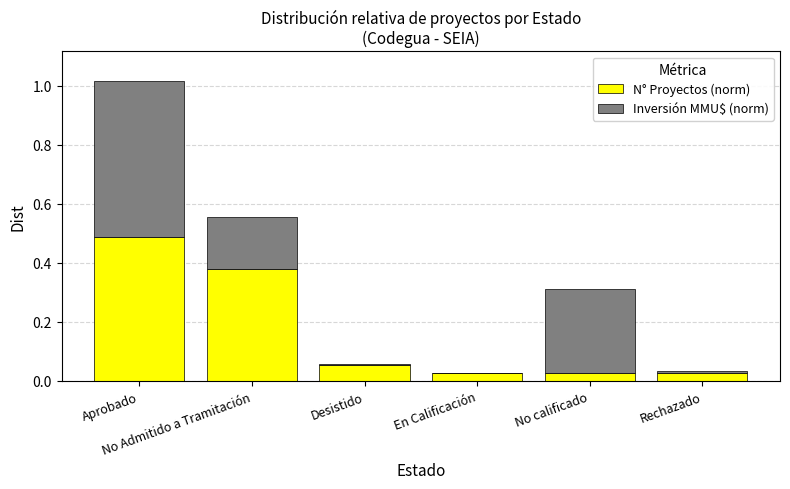

What is the sum of all N° Proyectos (norm) values?

1.0